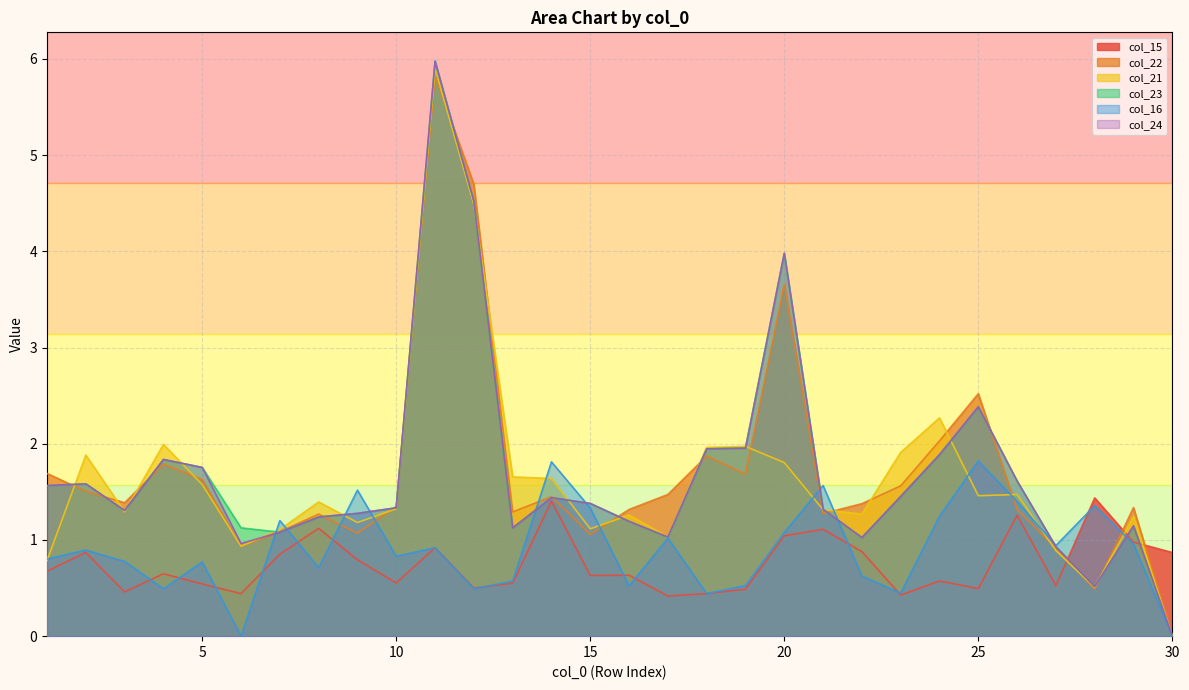

What is the value of the col_16 point at the 20th from the left?

1.1